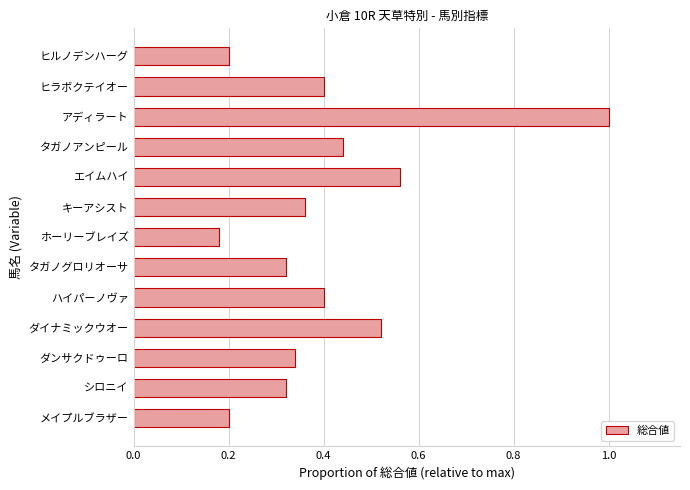

What is the sum of all values?

5.2